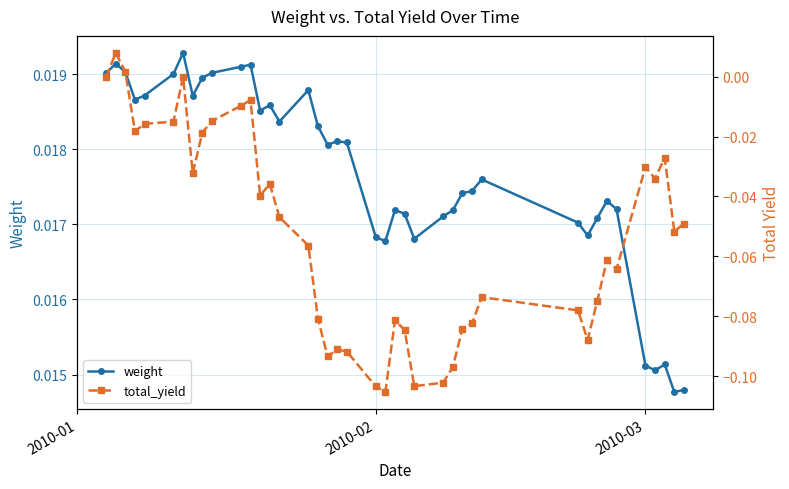

True or false: weight has more than 1 points higher than both neighbors.

True